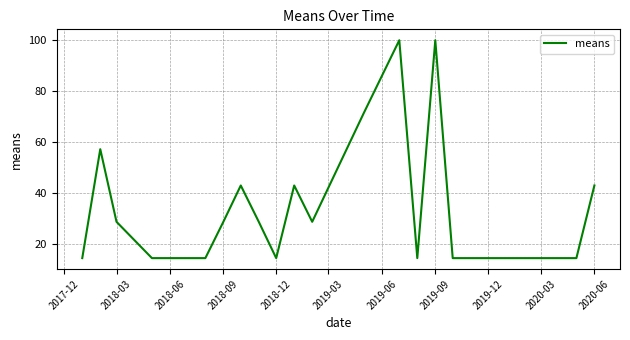

What is the greatest value displayed?

100.0